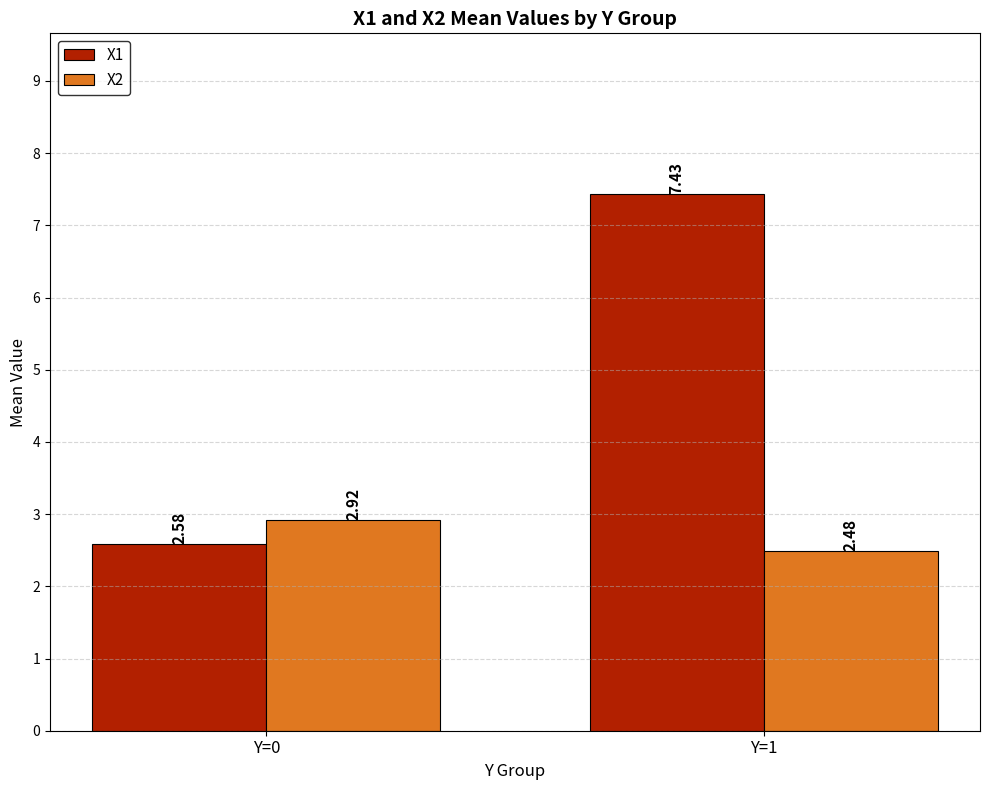

List the series in order of their overall mean, lowest first.

X2, X1